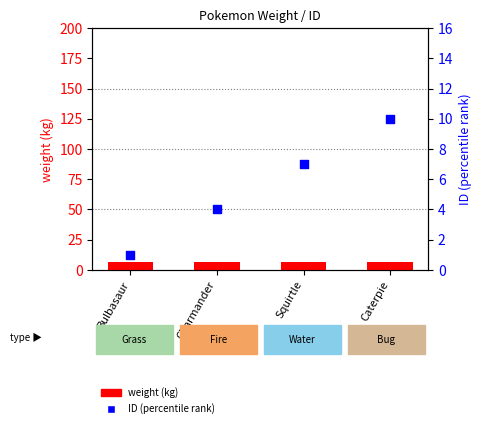

Which series has the largest Y range (max minus min)?

ID (percentile rank)